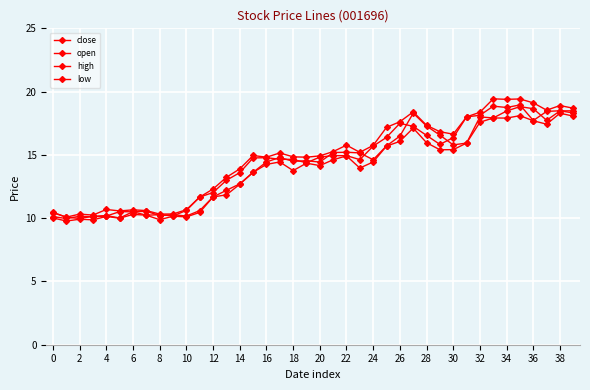

What is the difference between the second highest and second lowest values in the high series?

9.2